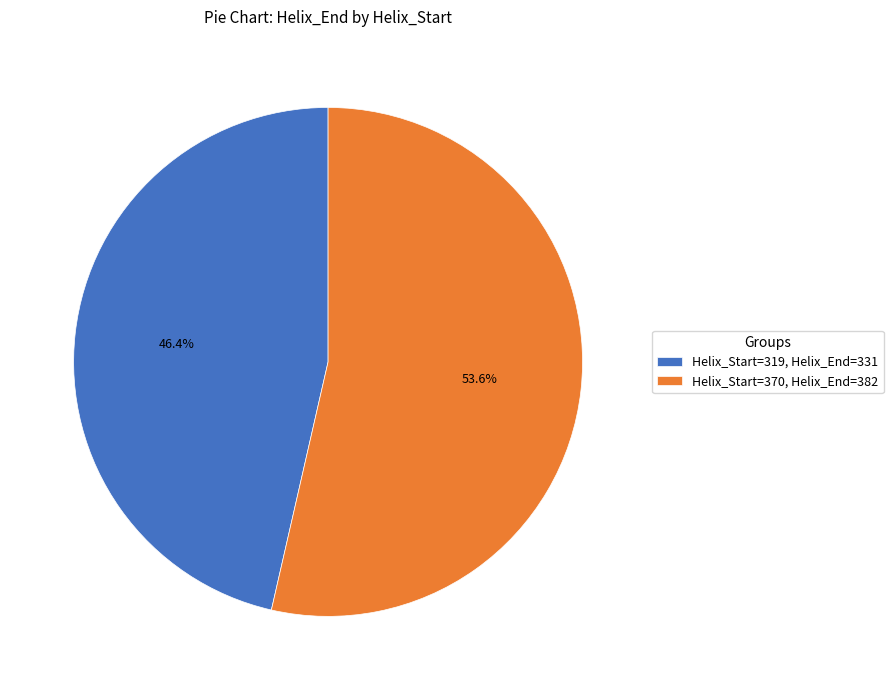

Does Helix_Start=319, Helix_End=331 represent more than half of the total?

No